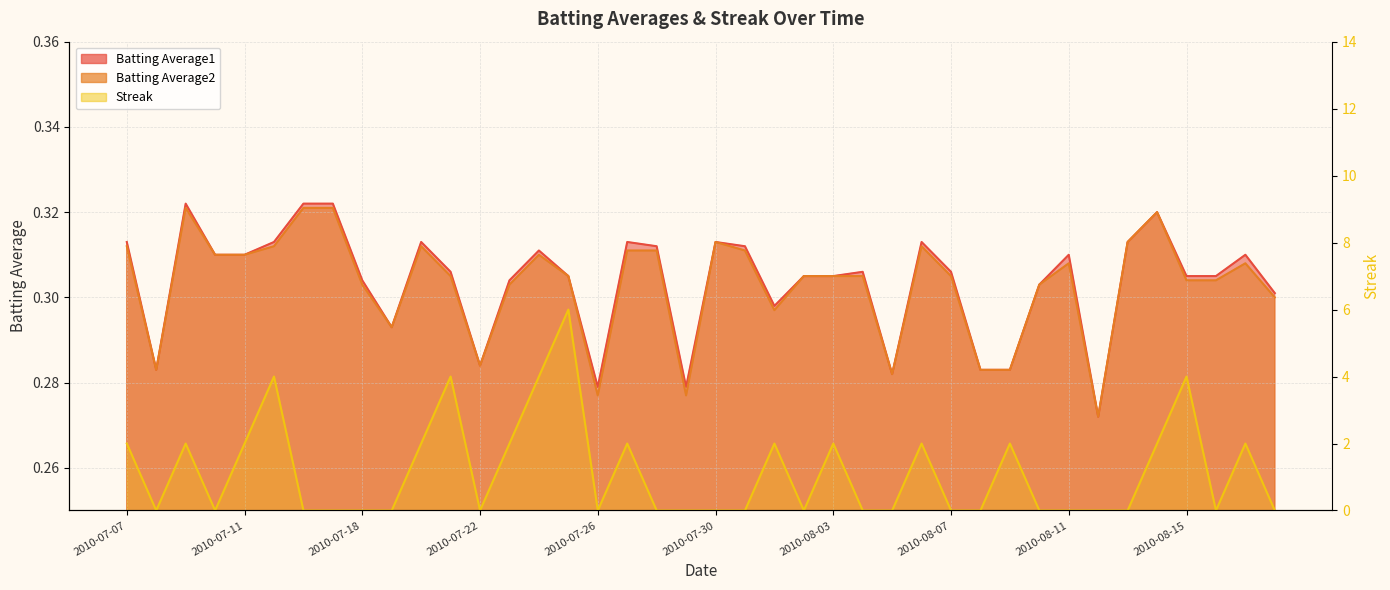

Reading left to right, extract all data points from this chart.

Batting Average1: 2010-07-07=0.3	2010-07-08=0.3	2010-07-09=0.3	2010-07-10=0.3	2010-07-11=0.3	2010-07-15=0.3	2010-07-16=0.3	2010-07-17=0.3	2010-07-18=0.3	2010-07-19=0.3	2010-07-20=0.3	2010-07-21=0.3	2010-07-22=0.3	2010-07-23=0.3	2010-07-24=0.3	2010-07-25=0.3	2010-07-26=0.3	2010-07-27=0.3	2010-07-28=0.3	2010-07-29=0.3	2010-07-30=0.3	2010-07-31=0.3	2010-08-01=0.3	2010-08-02=0.3	2010-08-03=0.3	2010-08-04=0.3	2010-08-05=0.3	2010-08-06=0.3	2010-08-07=0.3	2010-08-08=0.3	2010-08-09=0.3	2010-08-10=0.3	2010-08-11=0.3	2010-08-12=0.3	2010-08-13=0.3	2010-08-14=0.3	2010-08-15=0.3	2010-08-16=0.3	2010-08-17=0.3	2010-08-18=0.3
Batting Average2: 2010-07-07=0.3	2010-07-08=0.3	2010-07-09=0.3	2010-07-10=0.3	2010-07-11=0.3	2010-07-15=0.3	2010-07-16=0.3	2010-07-17=0.3	2010-07-18=0.3	2010-07-19=0.3	2010-07-20=0.3	2010-07-21=0.3	2010-07-22=0.3	2010-07-23=0.3	2010-07-24=0.3	2010-07-25=0.3	2010-07-26=0.3	2010-07-27=0.3	2010-07-28=0.3	2010-07-29=0.3	2010-07-30=0.3	2010-07-31=0.3	2010-08-01=0.3	2010-08-02=0.3	2010-08-03=0.3	2010-08-04=0.3	2010-08-05=0.3	2010-08-06=0.3	2010-08-07=0.3	2010-08-08=0.3	2010-08-09=0.3	2010-08-10=0.3	2010-08-11=0.3	2010-08-12=0.3	2010-08-13=0.3	2010-08-14=0.3	2010-08-15=0.3	2010-08-16=0.3	2010-08-17=0.3	2010-08-18=0.3
Streak: 2010-07-07=2.0	2010-07-08=0.0	2010-07-09=2.0	2010-07-10=0.0	2010-07-11=2.0	2010-07-15=4.0	2010-07-16=0.0	2010-07-17=0.0	2010-07-18=0.0	2010-07-19=0.0	2010-07-20=2.0	2010-07-21=4.0	2010-07-22=0.0	2010-07-23=2.0	2010-07-24=4.0	2010-07-25=6.0	2010-07-26=0.0	2010-07-27=2.0	2010-07-28=0.0	2010-07-29=0.0	2010-07-30=0.0	2010-07-31=0.0	2010-08-01=2.0	2010-08-02=0.0	2010-08-03=2.0	2010-08-04=0.0	2010-08-05=0.0	2010-08-06=2.0	2010-08-07=0.0	2010-08-08=0.0	2010-08-09=2.0	2010-08-10=0.0	2010-08-11=0.0	2010-08-12=0.0	2010-08-13=0.0	2010-08-14=2.0	2010-08-15=4.0	2010-08-16=0.0	2010-08-17=2.0	2010-08-18=0.0